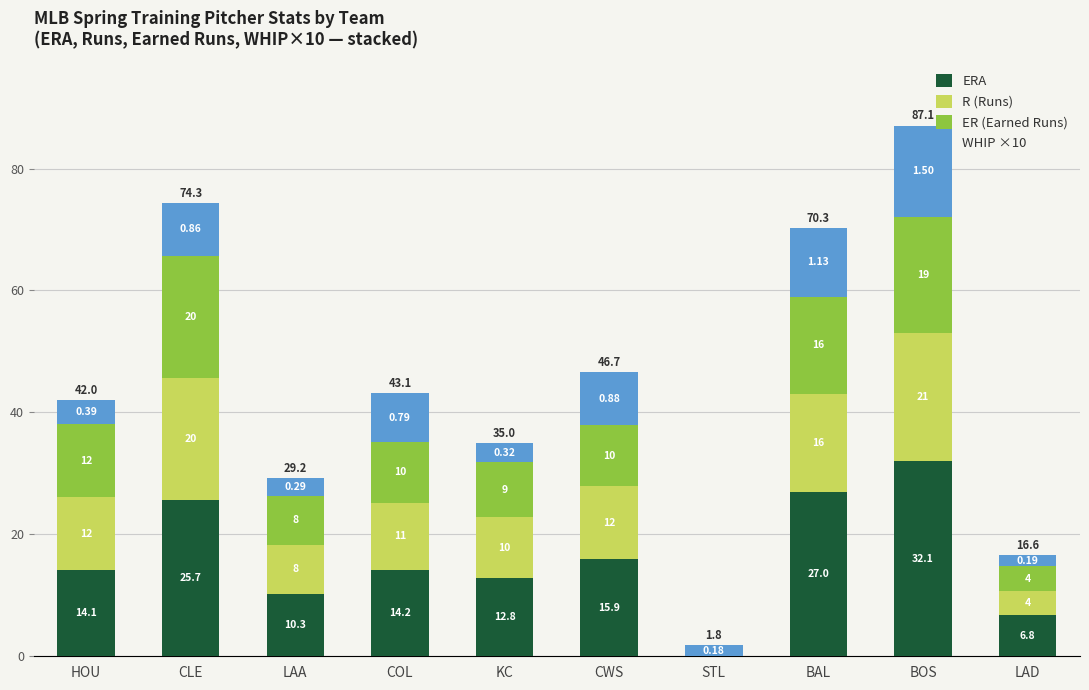

Which category has the highest value in the ERA series?

BOS